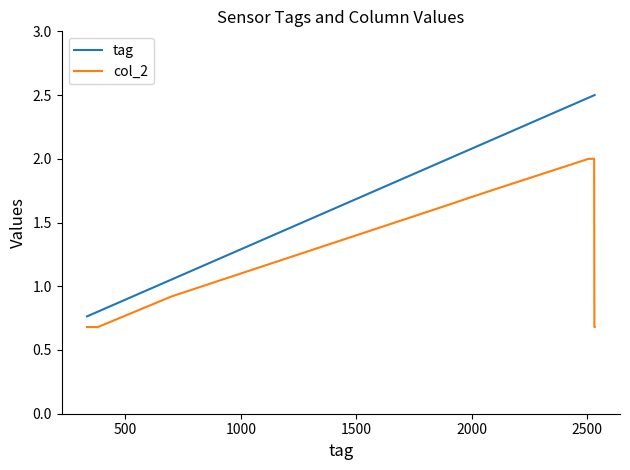

True or false: tag and col_2 cross at least once.

False